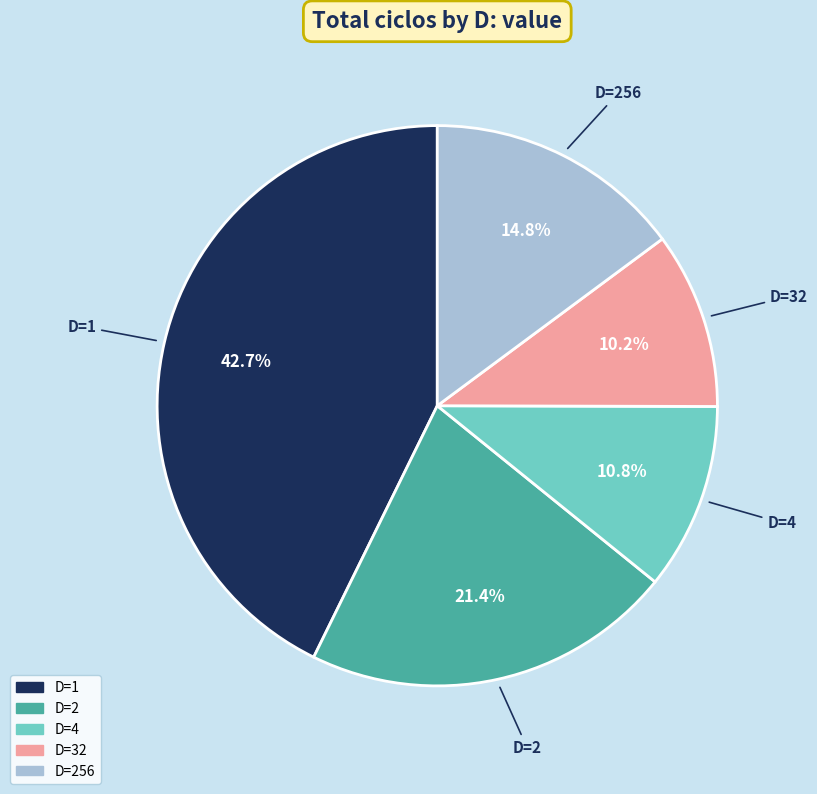

Is there a majority slice in this chart?

No